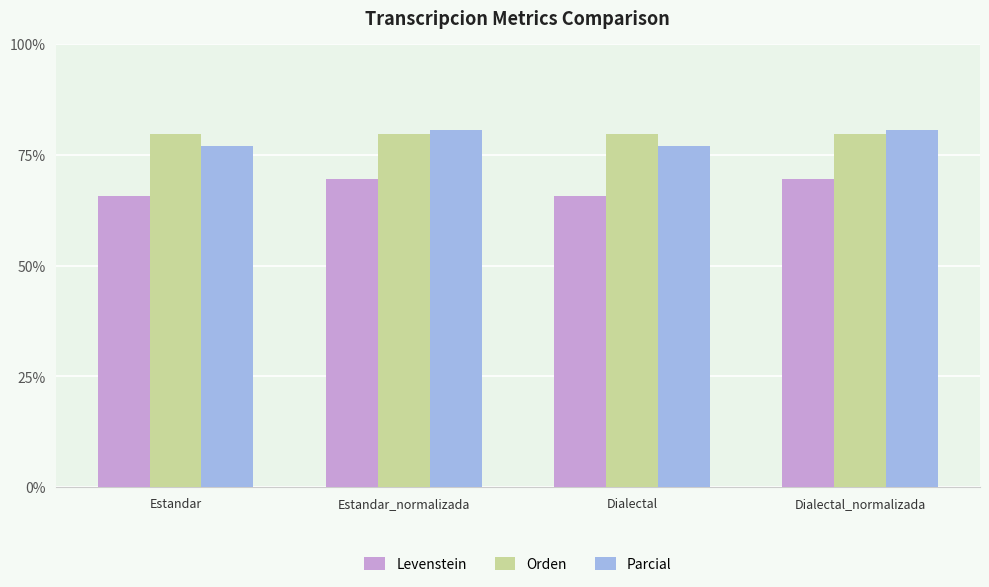

What is the maximum value for Orden?

79.6